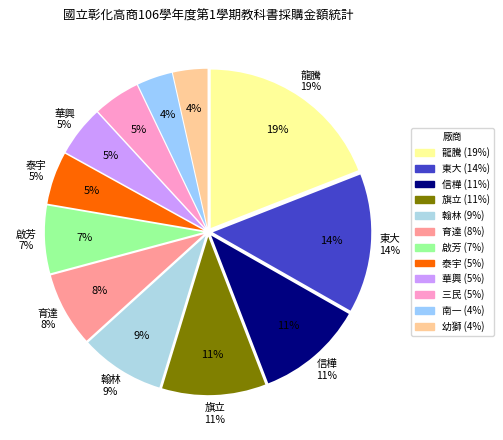

To the nearest percent, what portion does 啟芳 represent?

7%